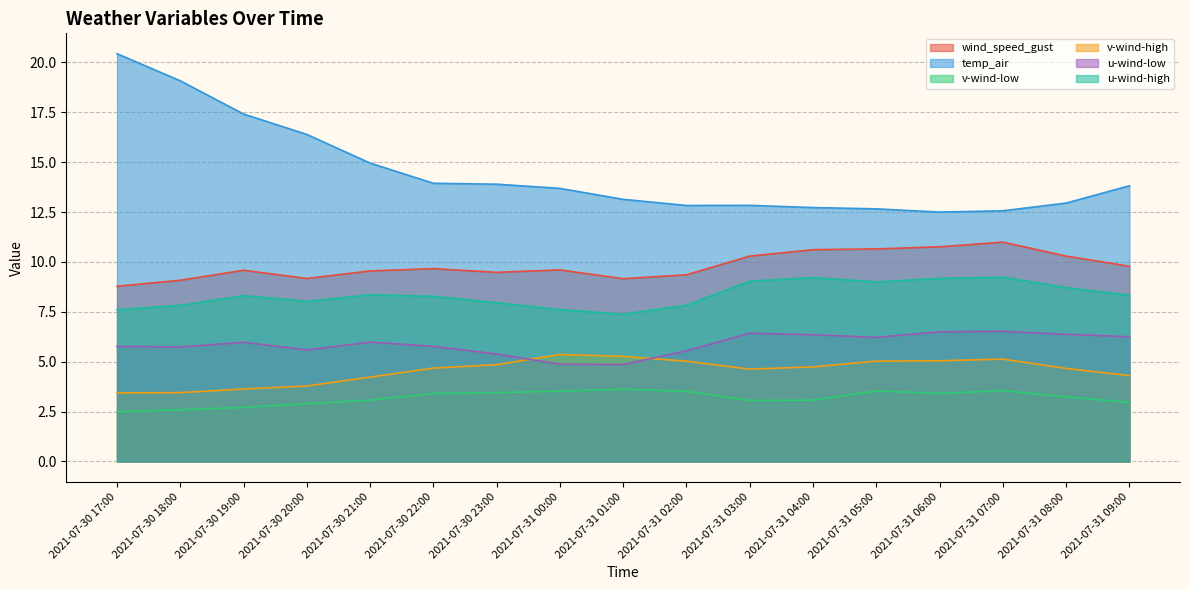

Where does the v-wind-high series first go above 4?

2021-07-30 21:00